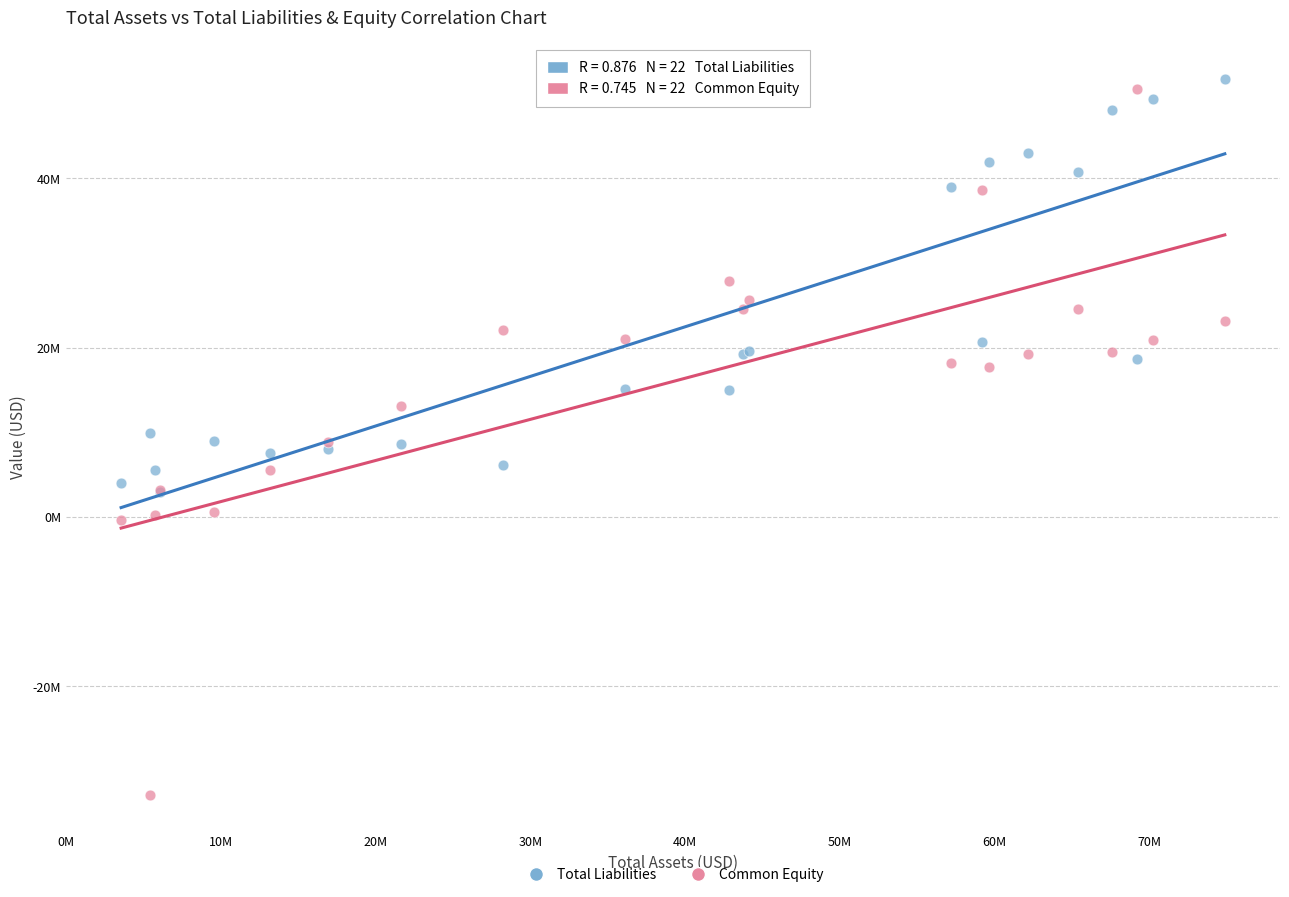

Which series reaches the minimum Y coordinate?

Common Equity